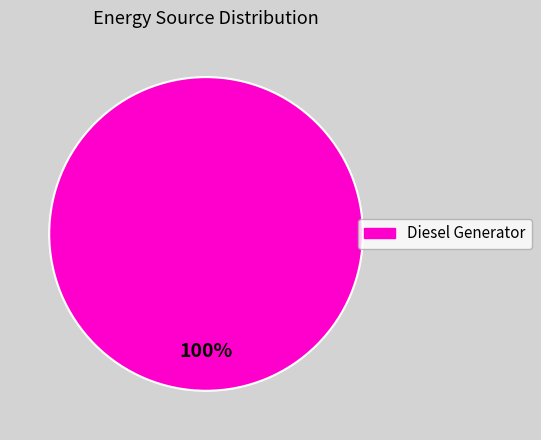

Does any single category account for the majority?

Yes